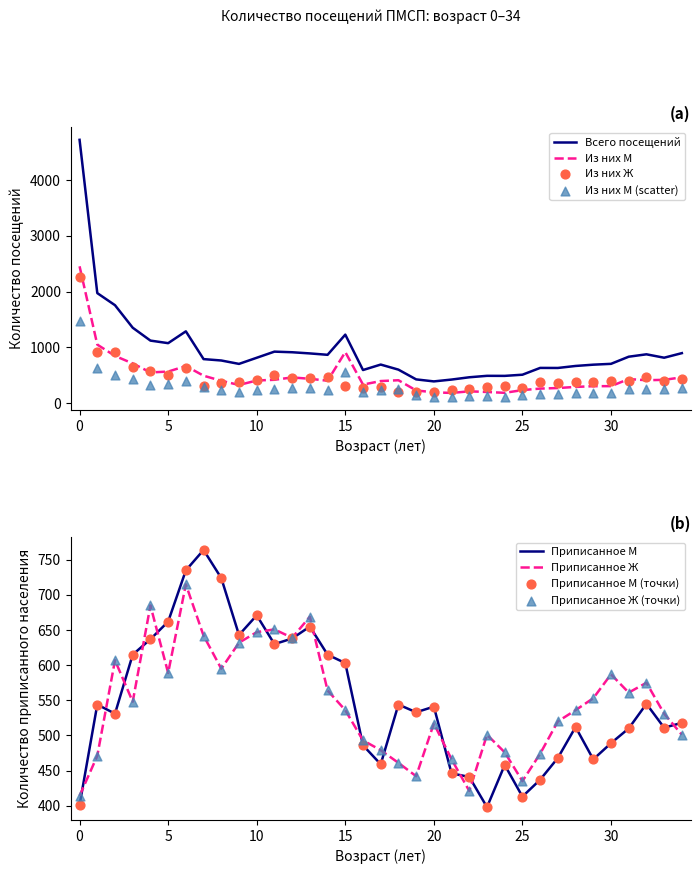

True or false: Всего посещений and Из них М intersect in this chart.

False